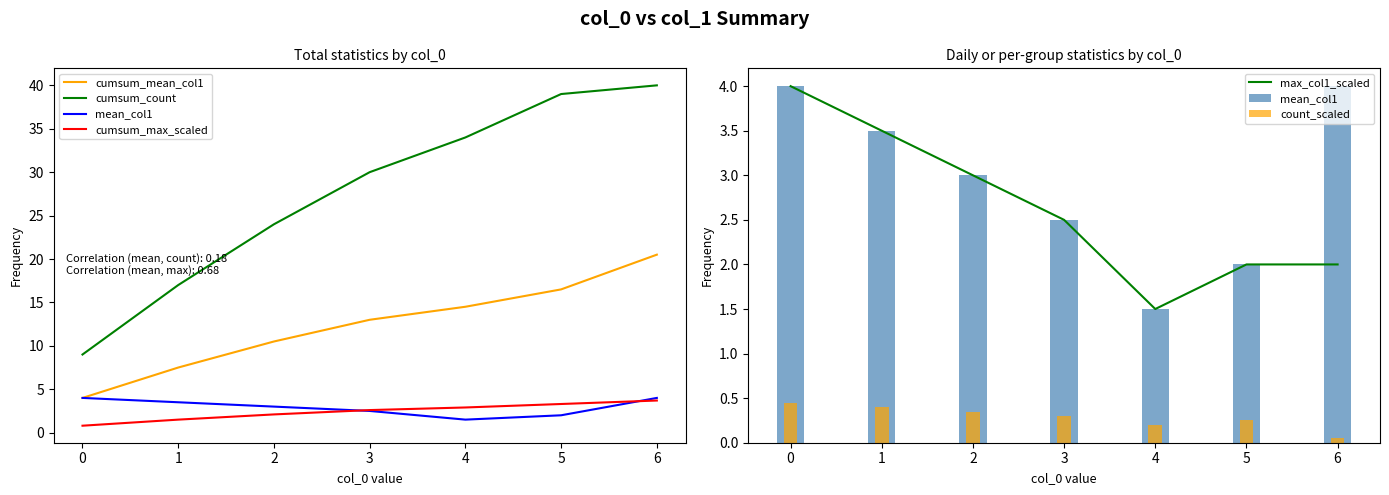

True or false: max_col1_scaled has a value of 4.0 at 0.

True